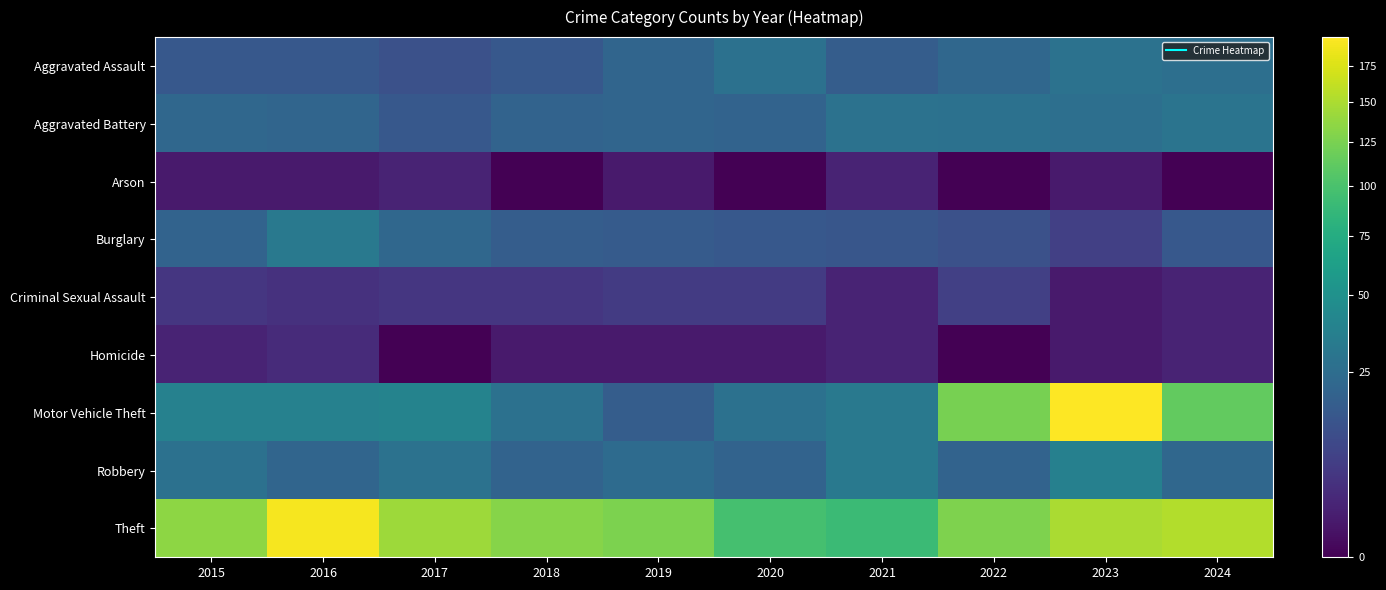

Reading left to right, transcribe all the data shown in this chart.

Aggravated Assault: 2015=15	2016=15	2017=12	2018=15	2019=21	2020=27	2021=17	2022=22	2023=28	2024=26
Aggravated Battery: 2015=22	2016=21	2017=15	2018=20	2019=21	2020=20	2021=28	2022=27	2023=26	2024=29
Arson: 2015=1	2016=1	2017=2	2018=0	2019=1	2020=0	2021=2	2022=0	2023=1	2024=0
Burglary: 2015=20	2016=32	2017=22	2018=17	2019=16	2020=15	2021=14	2022=12	2023=7	2024=15
Criminal Sexual Assault: 2015=5	2016=4	2017=5	2018=5	2019=6	2020=6	2021=2	2022=7	2023=1	2024=2
Homicide: 2015=2	2016=3	2017=0	2018=1	2019=1	2020=1	2021=2	2022=0	2023=1	2024=2
Motor Vehicle Theft: 2015=38	2016=38	2017=39	2018=27	2019=17	2020=27	2021=32	2022=124	2023=196	2024=113
Robbery: 2015=27	2016=21	2017=28	2018=20	2019=24	2020=20	2021=32	2022=20	2023=37	2024=22
Theft: 2015=135	2016=190	2017=143	2018=131	2019=126	2020=97	2021=91	2022=127	2023=149	2024=154